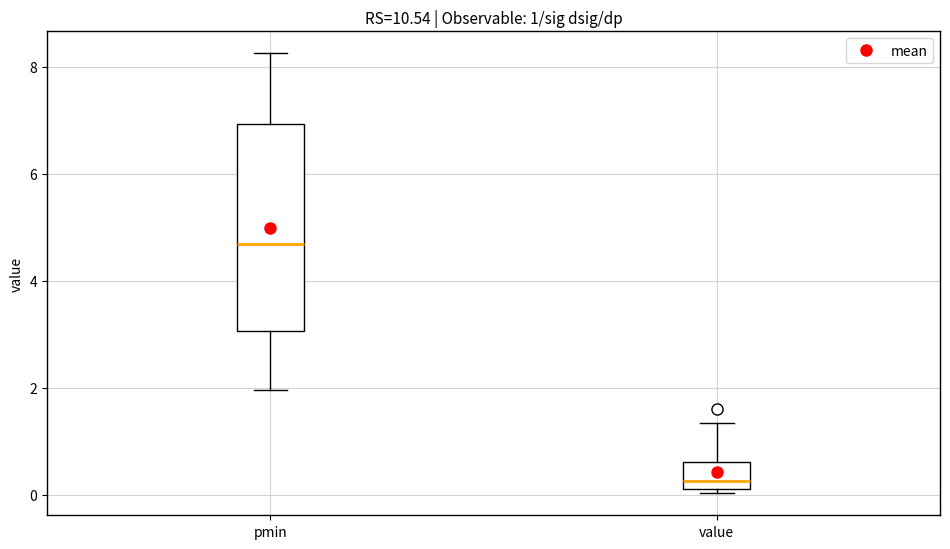

Which box's median line is the lowest?

value